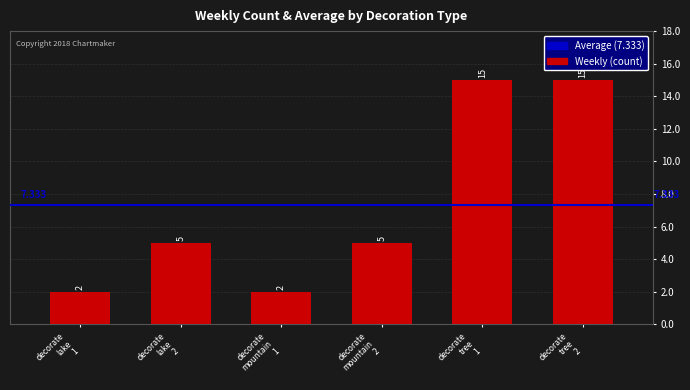

Reading left to right, transcribe all the data shown in this chart.

2	5	2	5	15	15